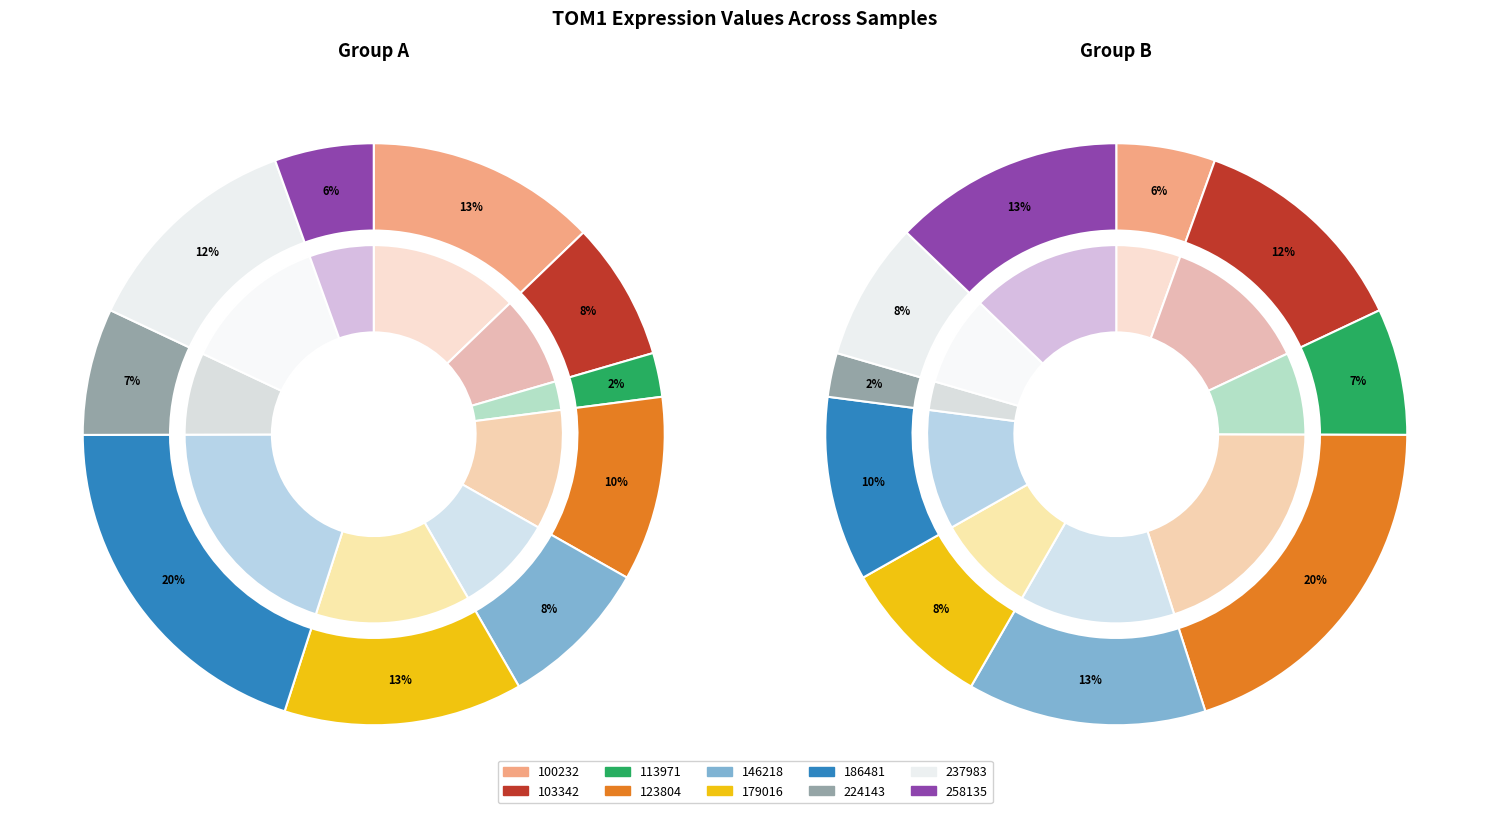

To the nearest percent, what is the combined percentage of 258135 and 186481?

24%